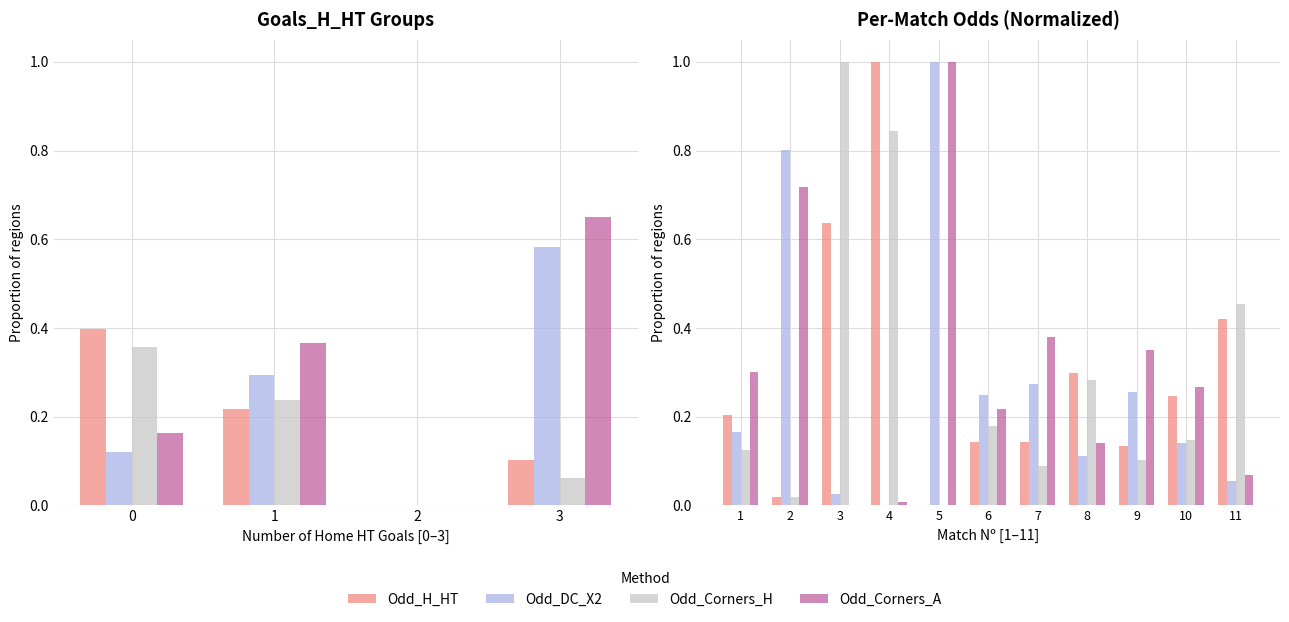

Does the chart contain stacked bars?

No